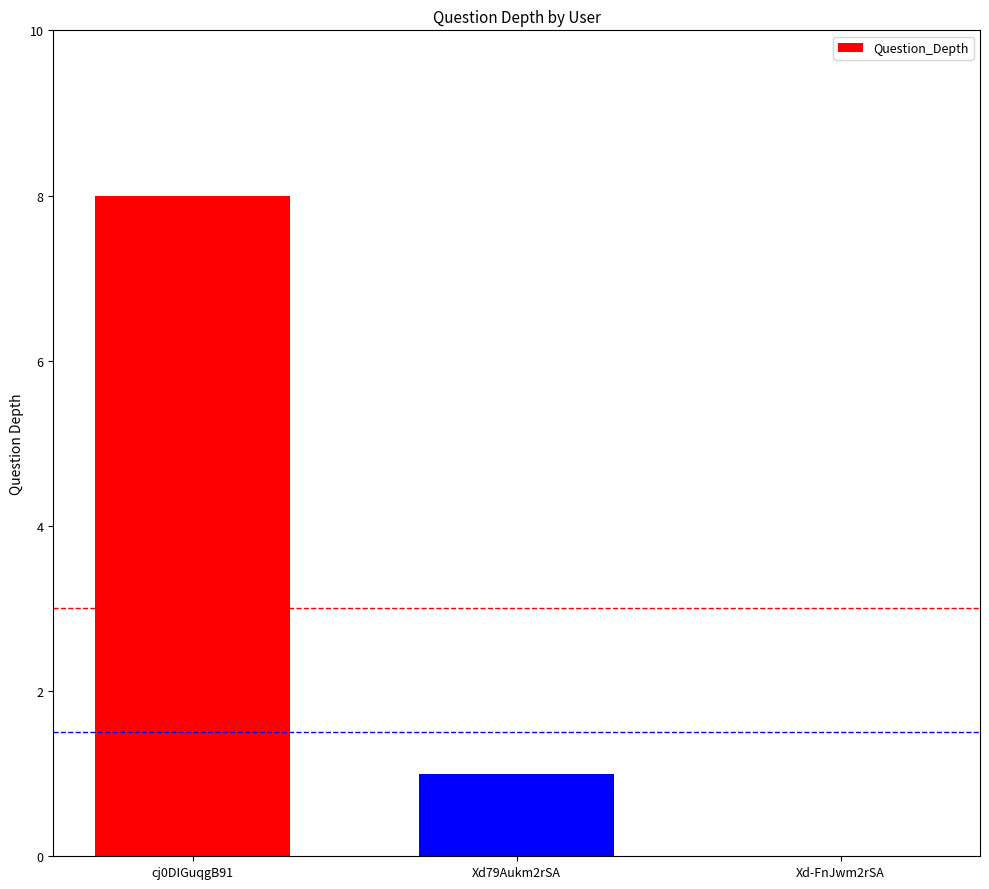

Which label corresponds to the largest value in the chart?

cj0DIGuqgB91